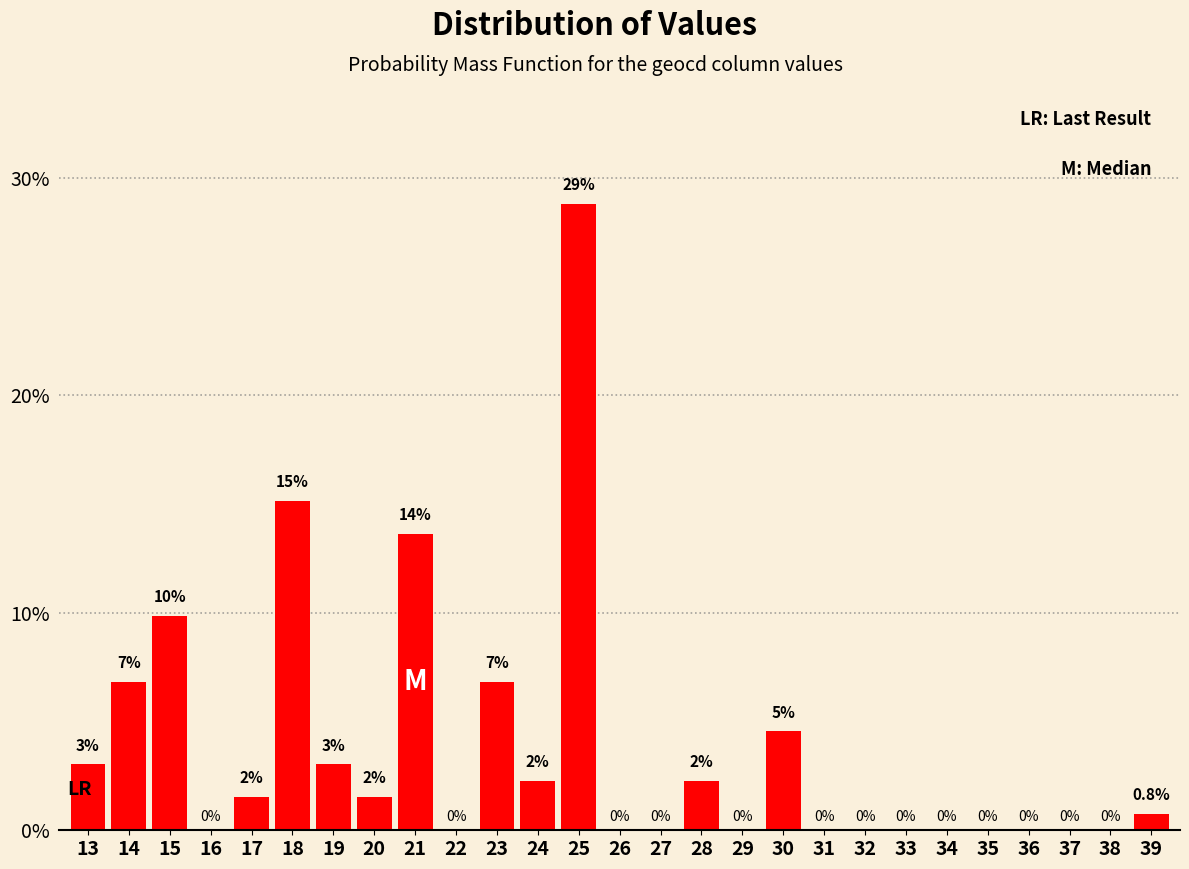

At which label is the value closest to 14?

21